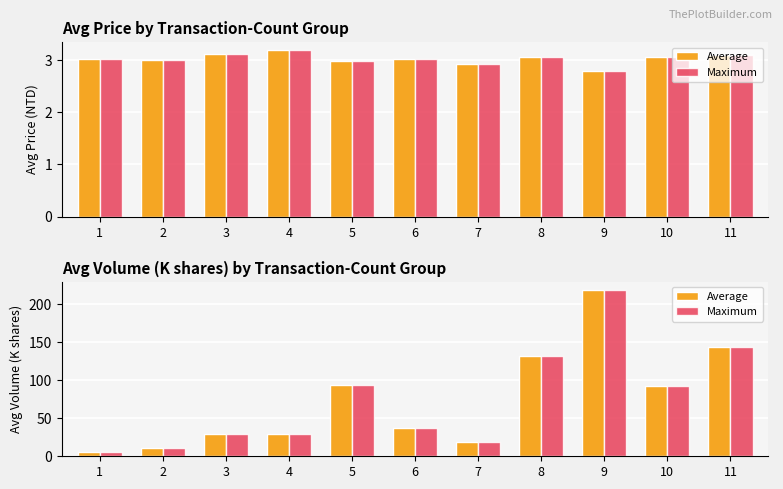

Where does the Maximum series first go above 36?

5